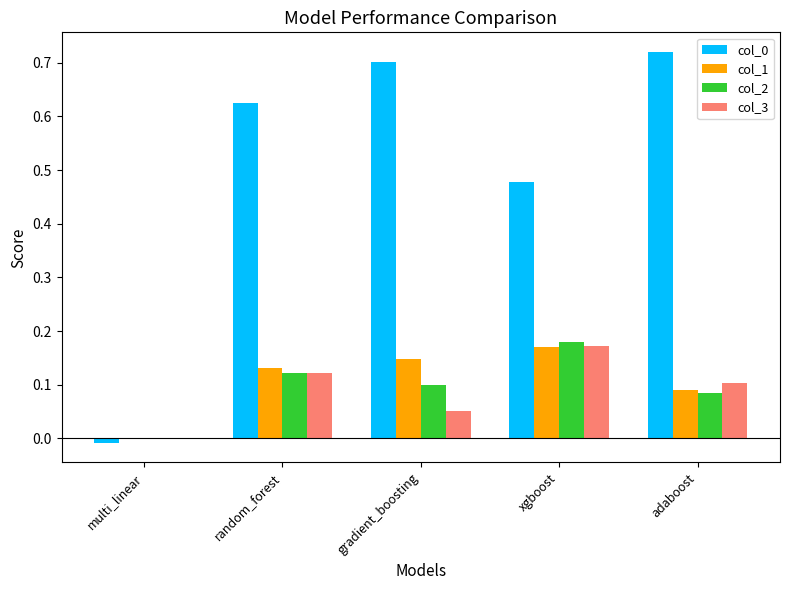

What is the sum of the col_0 values at adaboost and random_forest?

1.3